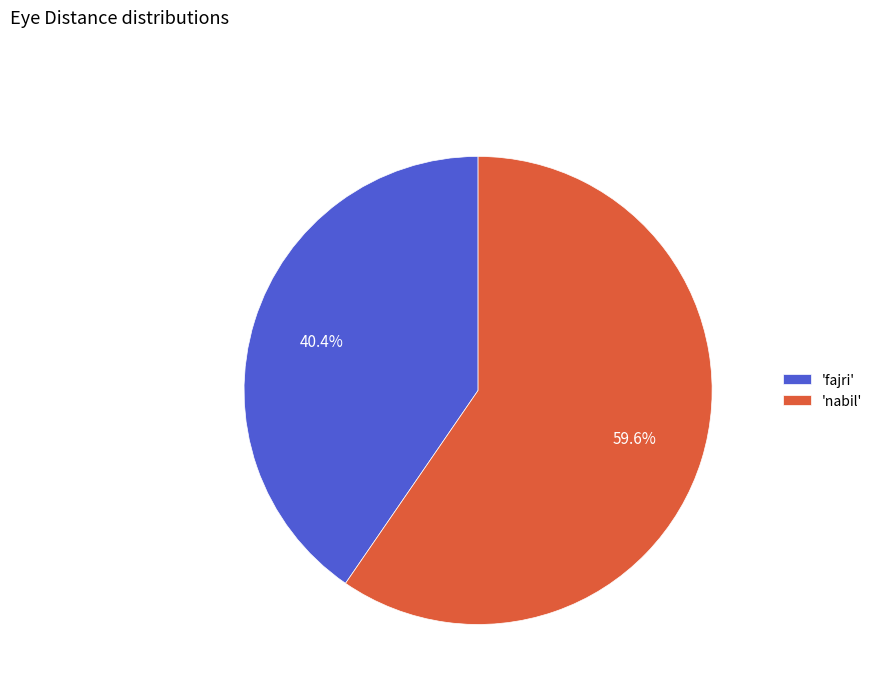

Which slice represents more than half of the pie?

'nabil'